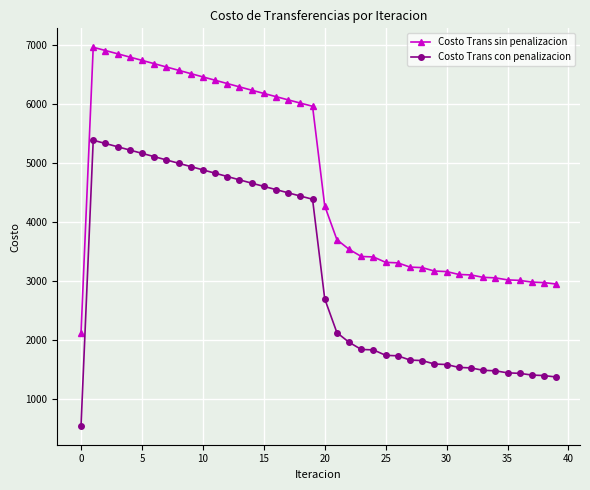

What is the average value of the Costo Trans con penalizacion series?

3164.7